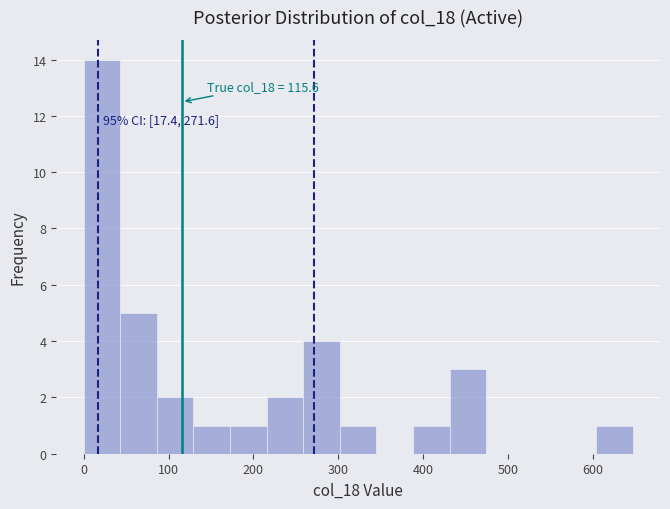

Which range on the x-axis has the tallest bar?

0 to 40